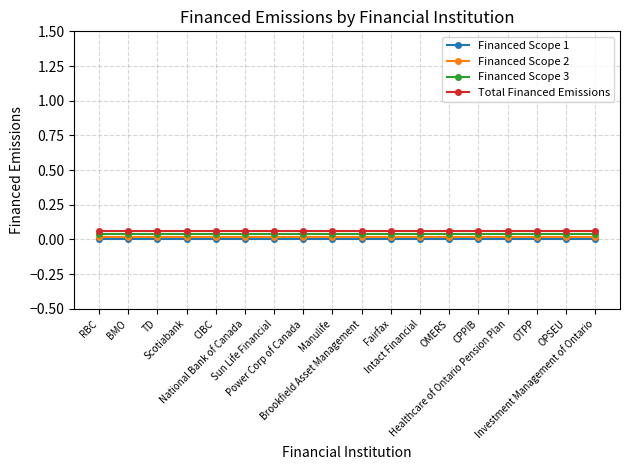

The Financed Scope 3 series shows 0.1 at OPSEU. True or false?

False